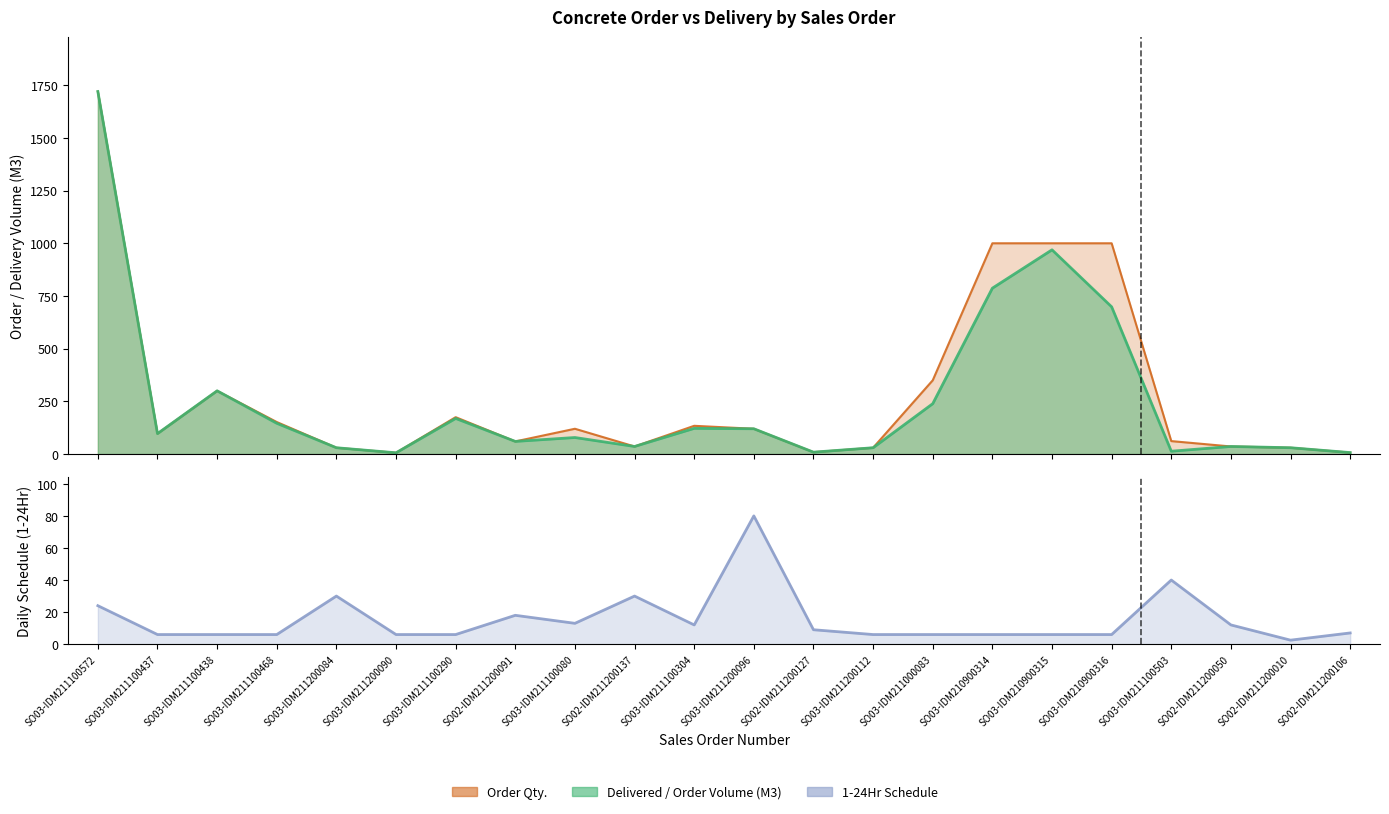

What is the sum of all Delivered / Order Volume (M3) values?

5703.5